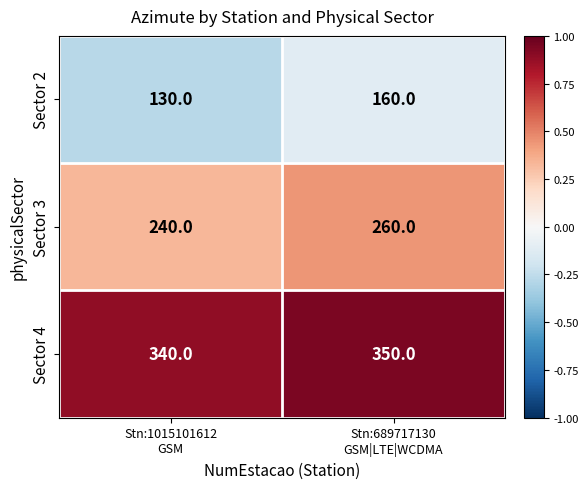

Rank the series by their average value, from lowest to highest.

Sector 2, Sector 3, Sector 4